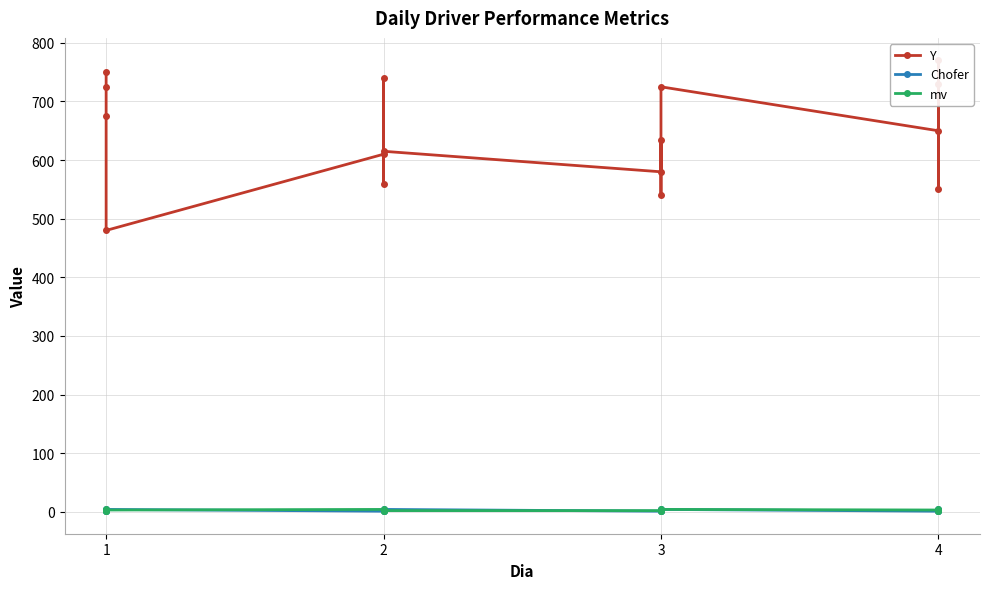

Which series has the largest range (max minus min)?

Y